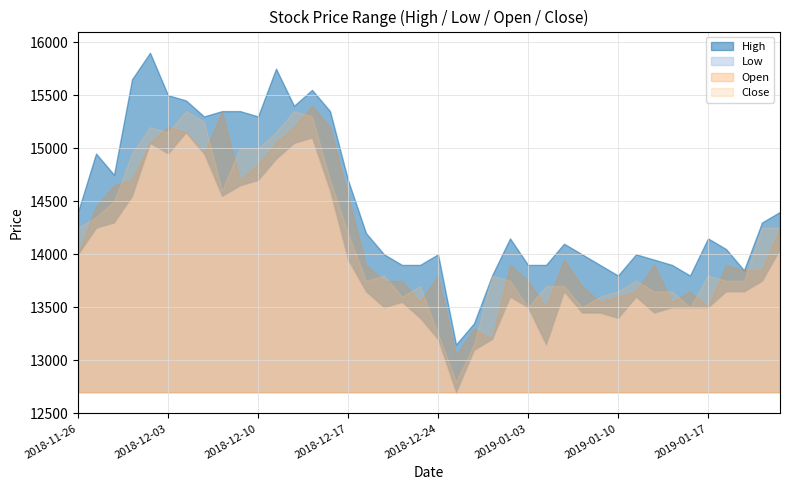

What is the highest value of the High series?

15900